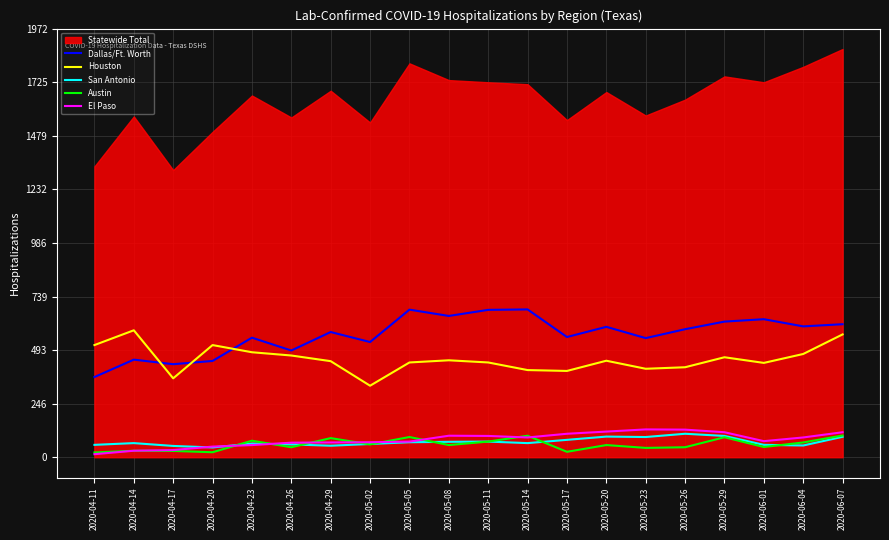

True or false: San Antonio has more than 1 interior local peaks.

True